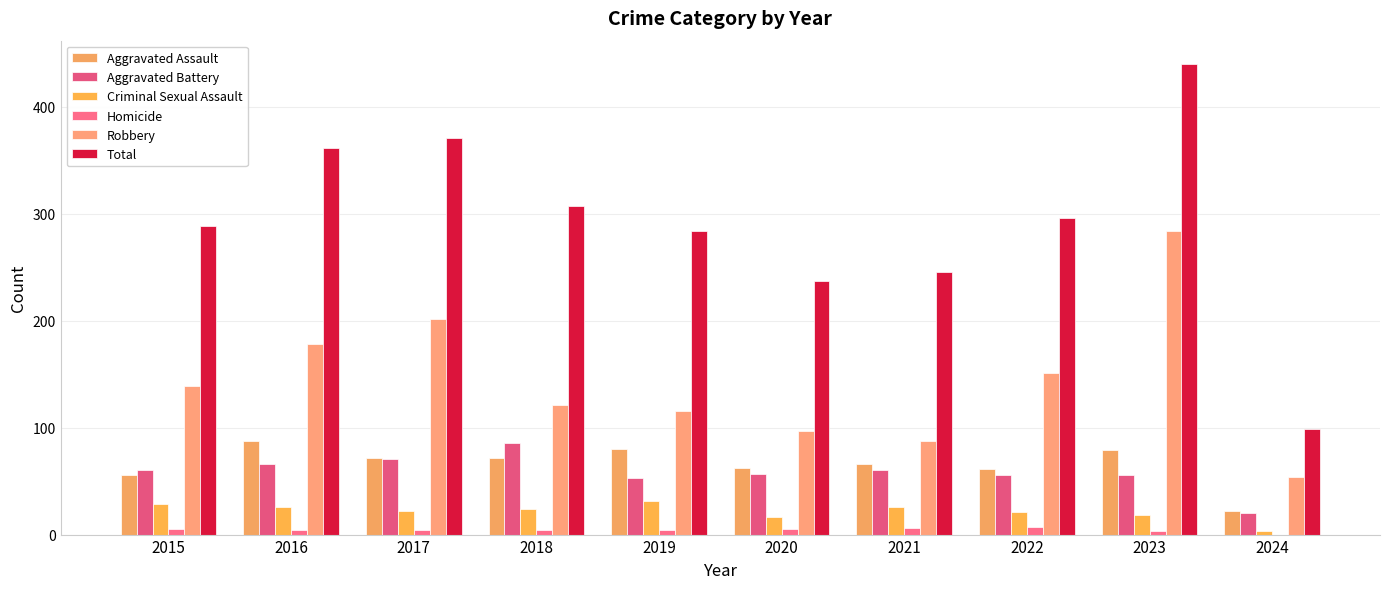

Rank the series at 2024 from lowest to highest value.

Homicide, Criminal Sexual Assault, Aggravated Battery, Aggravated Assault, Robbery, Total